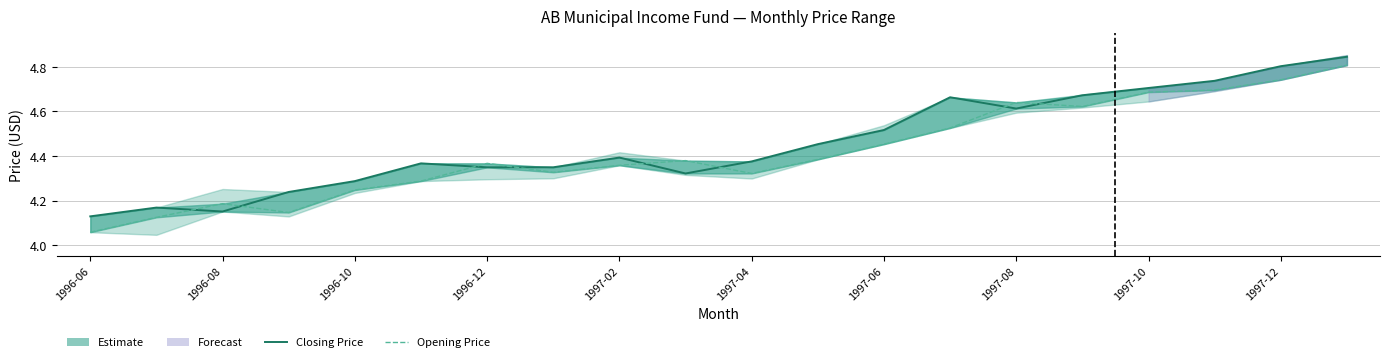

Which series changed the most between 1997-04 and 18?

Opening Price